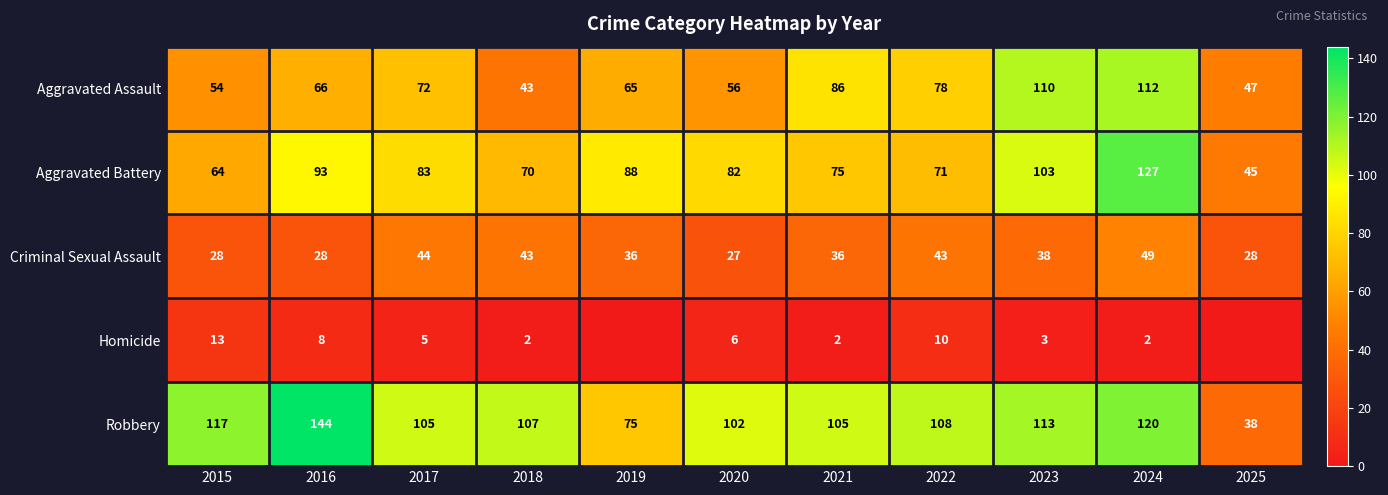

At which label does Criminal Sexual Assault reach its minimum?

2020